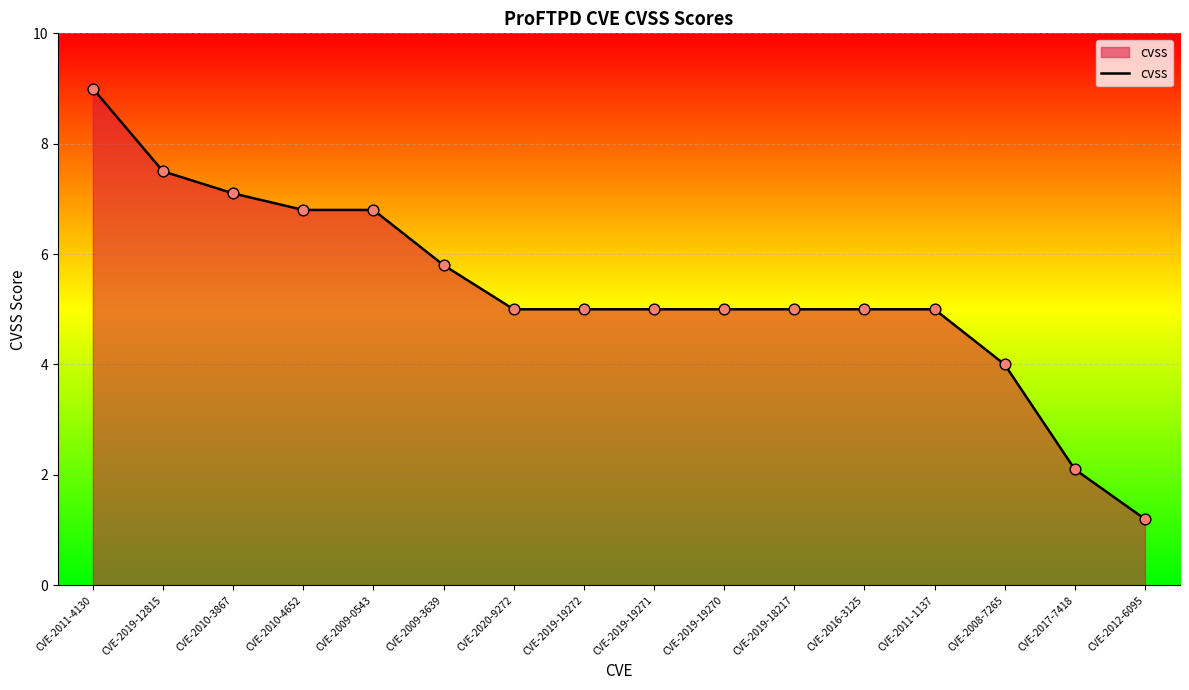

What is the ratio of the value at CVE-2019-19270 to the value at CVE-2011-1137?

1.0